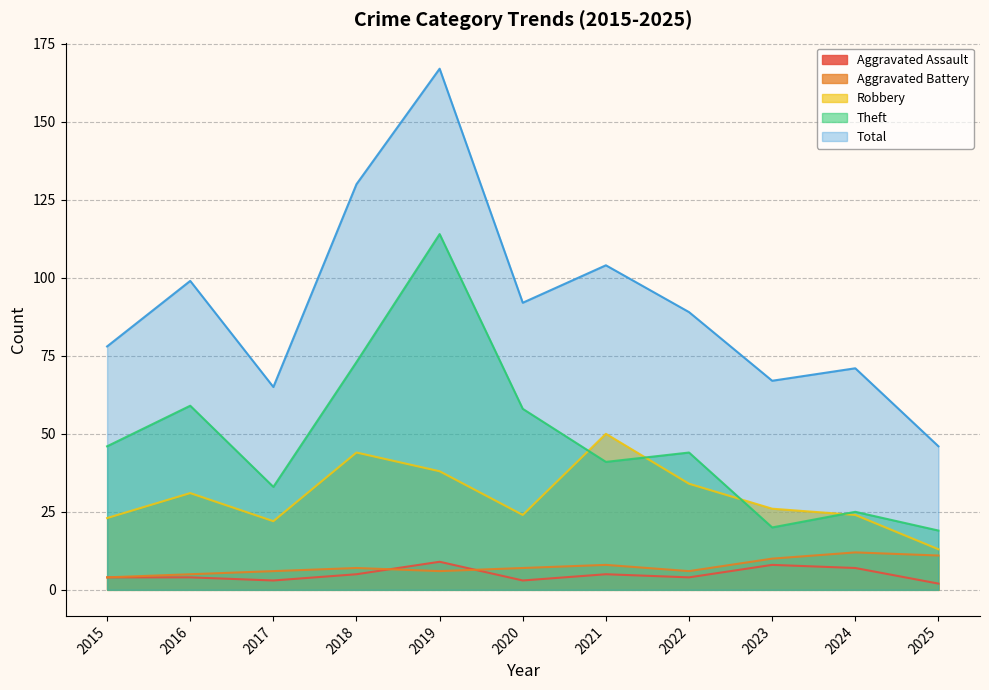

Rank the series by their maximum value, from lowest to highest.

Aggravated Assault, Aggravated Battery, Robbery, Theft, Total